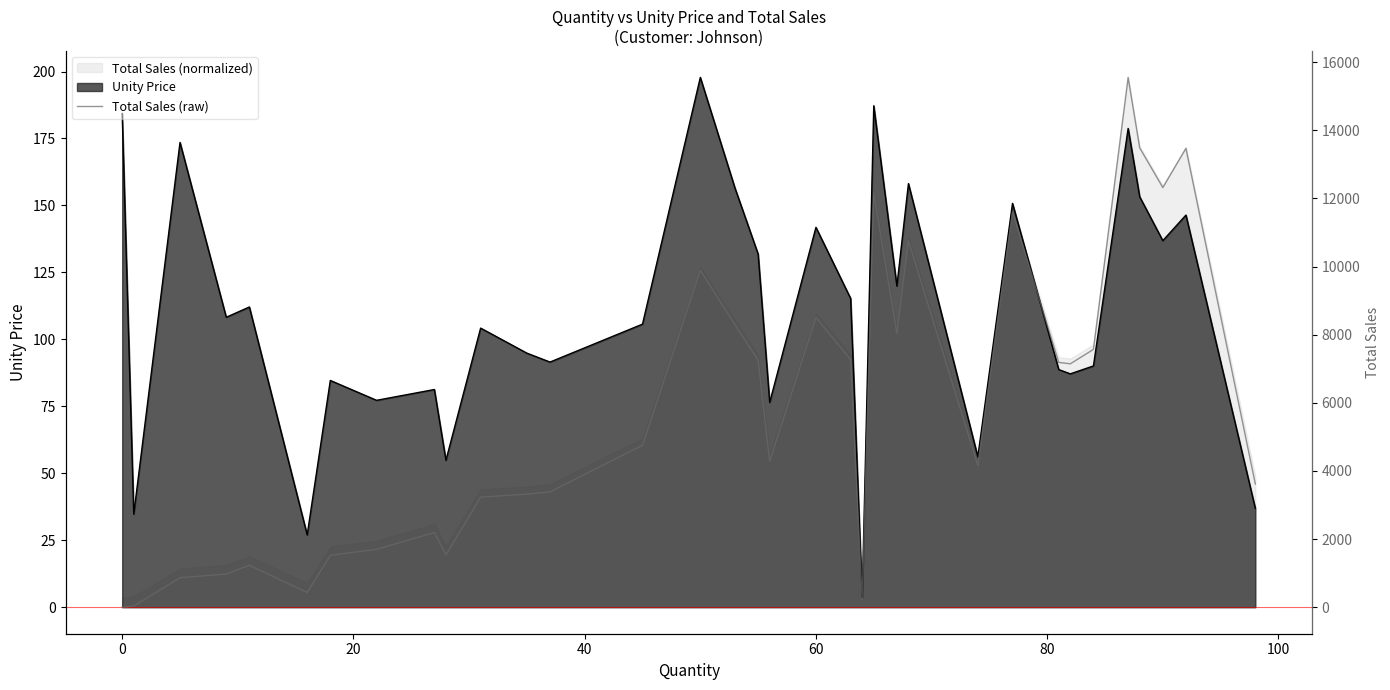

How many positive values are there?

33